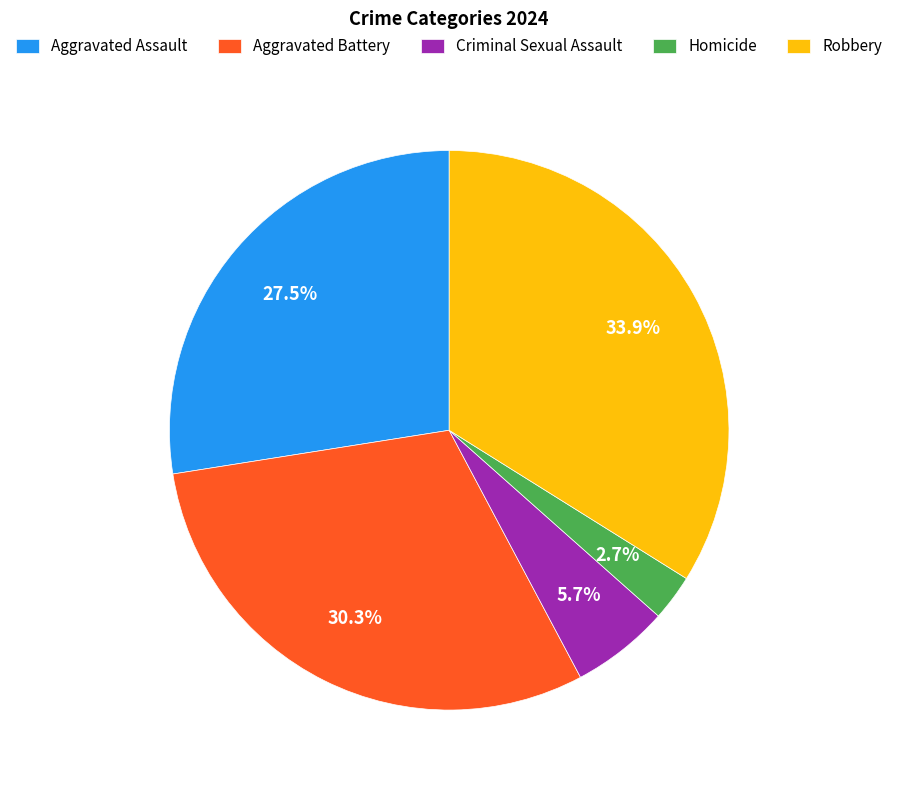

The Homicide slice represents 16% of the pie. True or false?

False